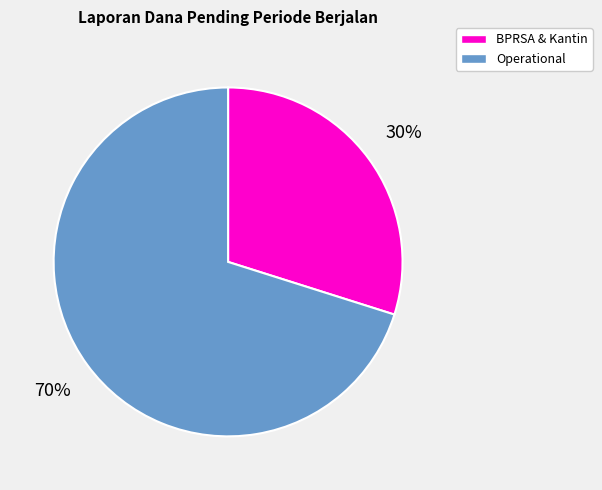

To the nearest percent, what is the difference between the largest and smallest slice percentages?

40%